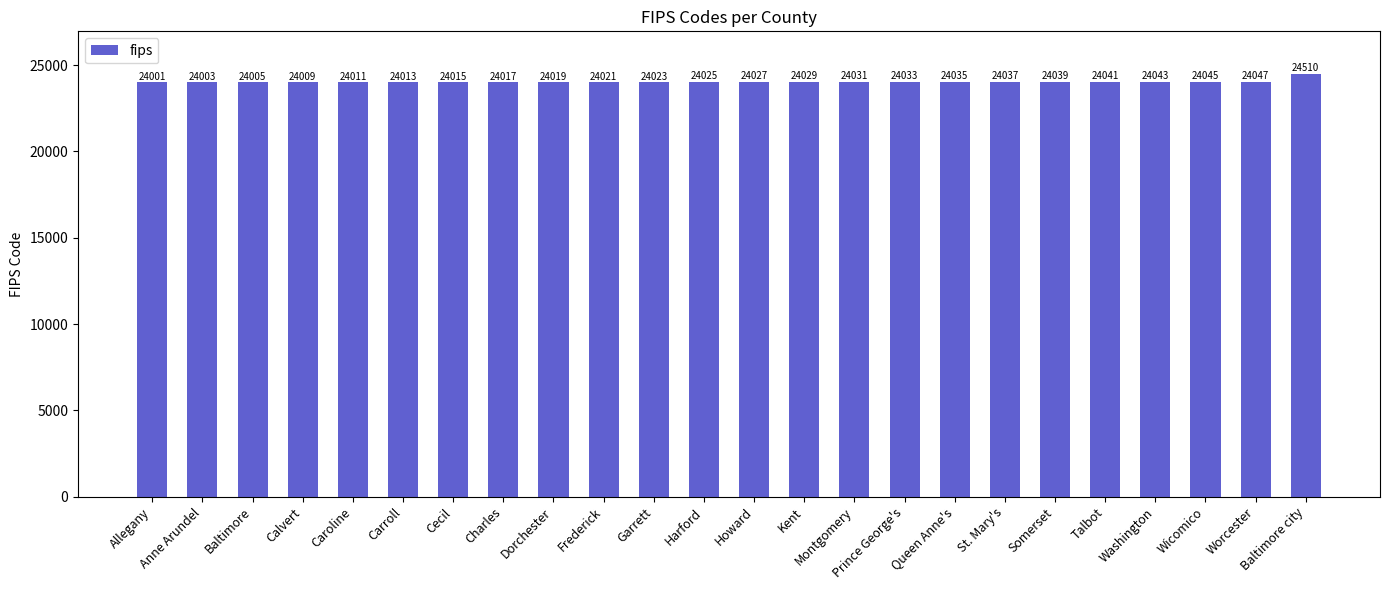

Is it true that the value at Somerset is 24039?

True